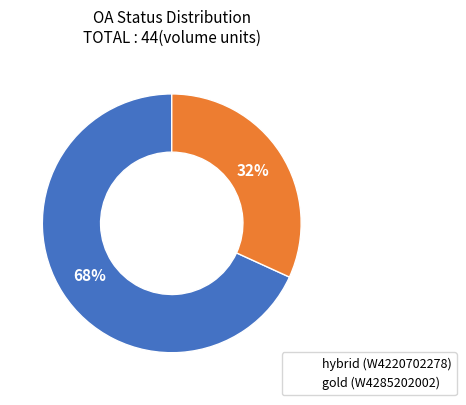

How many slices are in this pie chart?

2